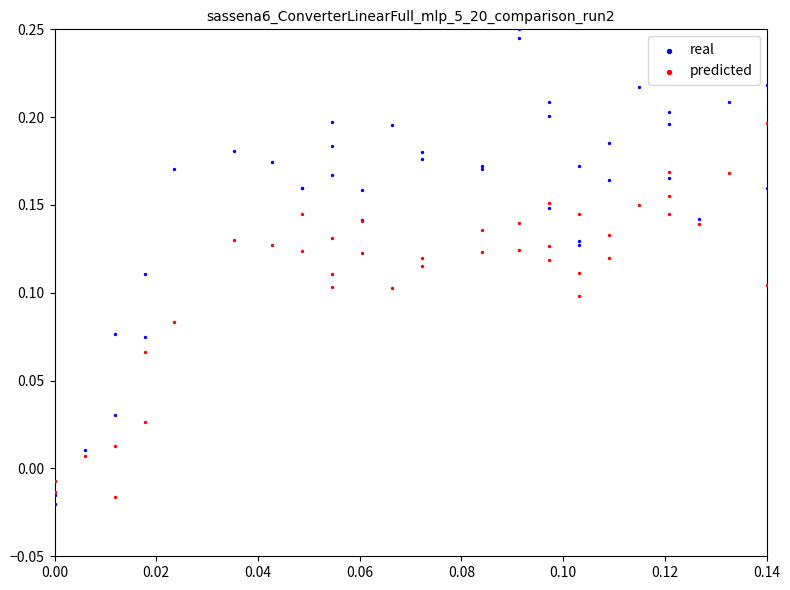

Which series contains the highest Y value?

real